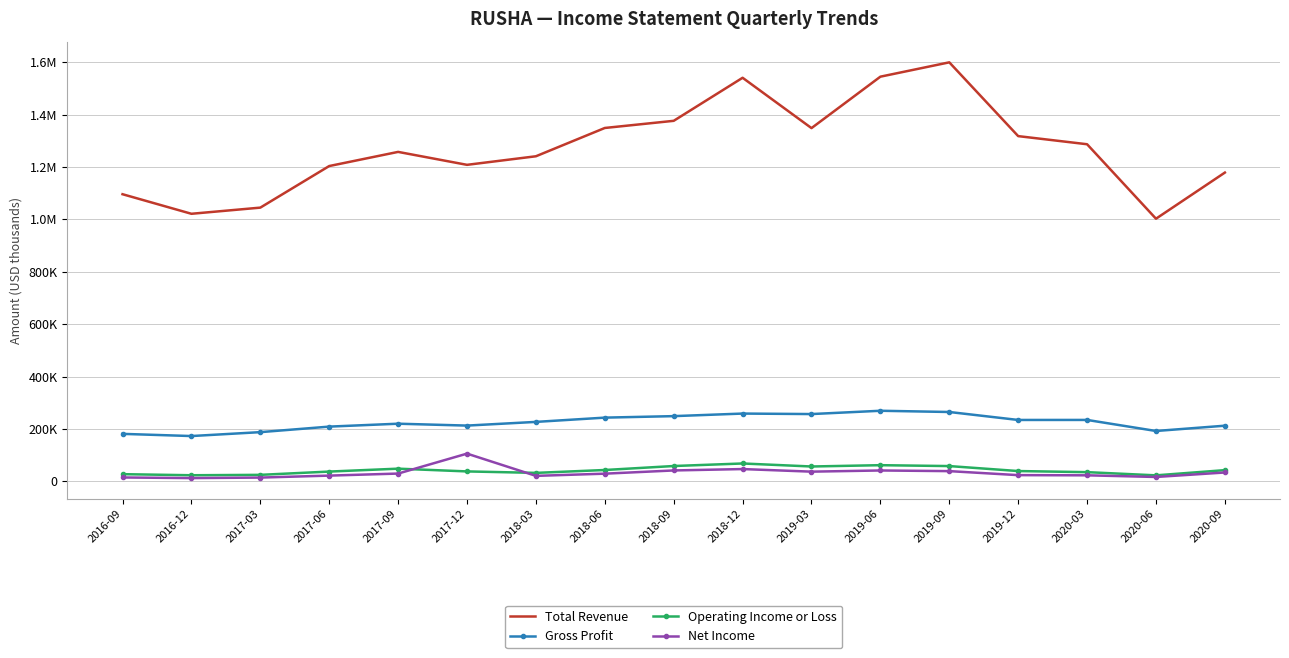

Reading left to right, transcribe all the data shown in this chart.

Total Revenue: 2016-09=1096000	2016-12=1021300	2017-03=1044800	2017-06=1203500	2017-09=1257500	2017-12=1208100	2018-03=1240800	2018-06=1348800	2018-09=1376100	2018-12=1540400	2019-03=1348300	2019-06=1544600	2019-09=1599300	2019-12=1317700	2020-03=1286700	2020-06=1002500	2020-09=1178600
Gross Profit: 2016-09=181300	2016-12=173000	2017-03=187900	2017-06=209000	2017-09=220100	2017-12=212900	2018-03=227000	2018-06=243300	2018-09=249000	2018-12=258800	2019-03=256900	2019-06=269500	2019-09=264800	2019-12=234400	2020-03=234500	2020-06=192300	2020-09=212500
Operating Income or Loss: 2016-09=27500	2016-12=23400	2017-03=24900	2017-06=37400	2017-09=48500	2017-12=38000	2018-03=32400	2018-06=43400	2018-09=58600	2018-12=68300	2019-03=56800	2019-06=61800	2019-09=58400	2019-12=39400	2020-03=35200	2020-06=23000	2020-09=42900
Net Income: 2016-09=14900	2016-12=12500	2017-03=14500	2017-06=22000	2017-09=29800	2017-12=105900	2018-03=21000	2018-06=29400	2018-09=41700	2018-12=47000	2019-03=37100	2019-06=41600	2019-09=39100	2019-12=23800	2020-03=23100	2020-06=16800	2020-09=33900